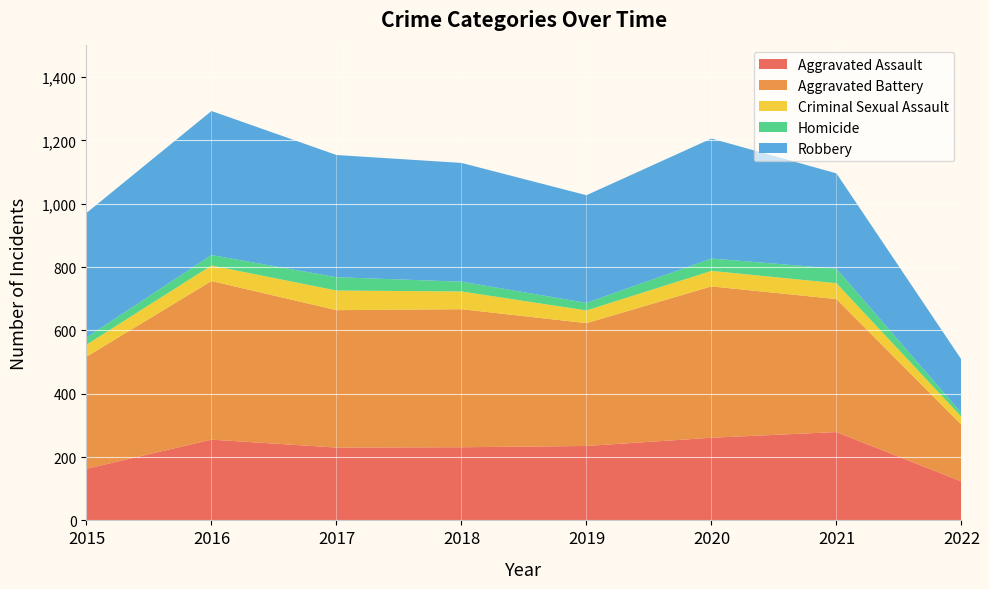

Which has a higher value, 2016 or 2019?

2016